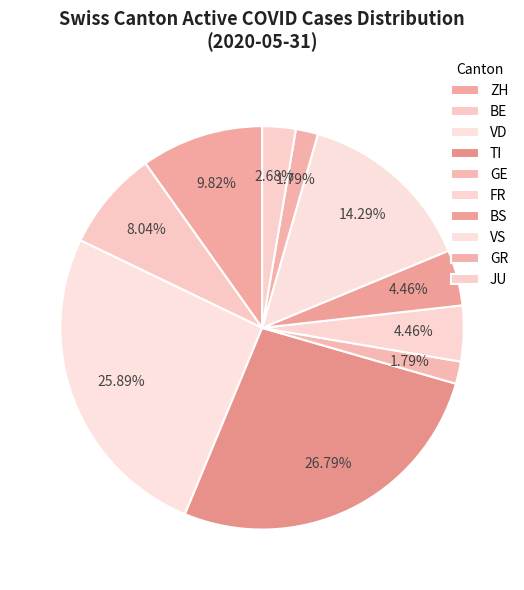

How many slices are in this pie chart?

10